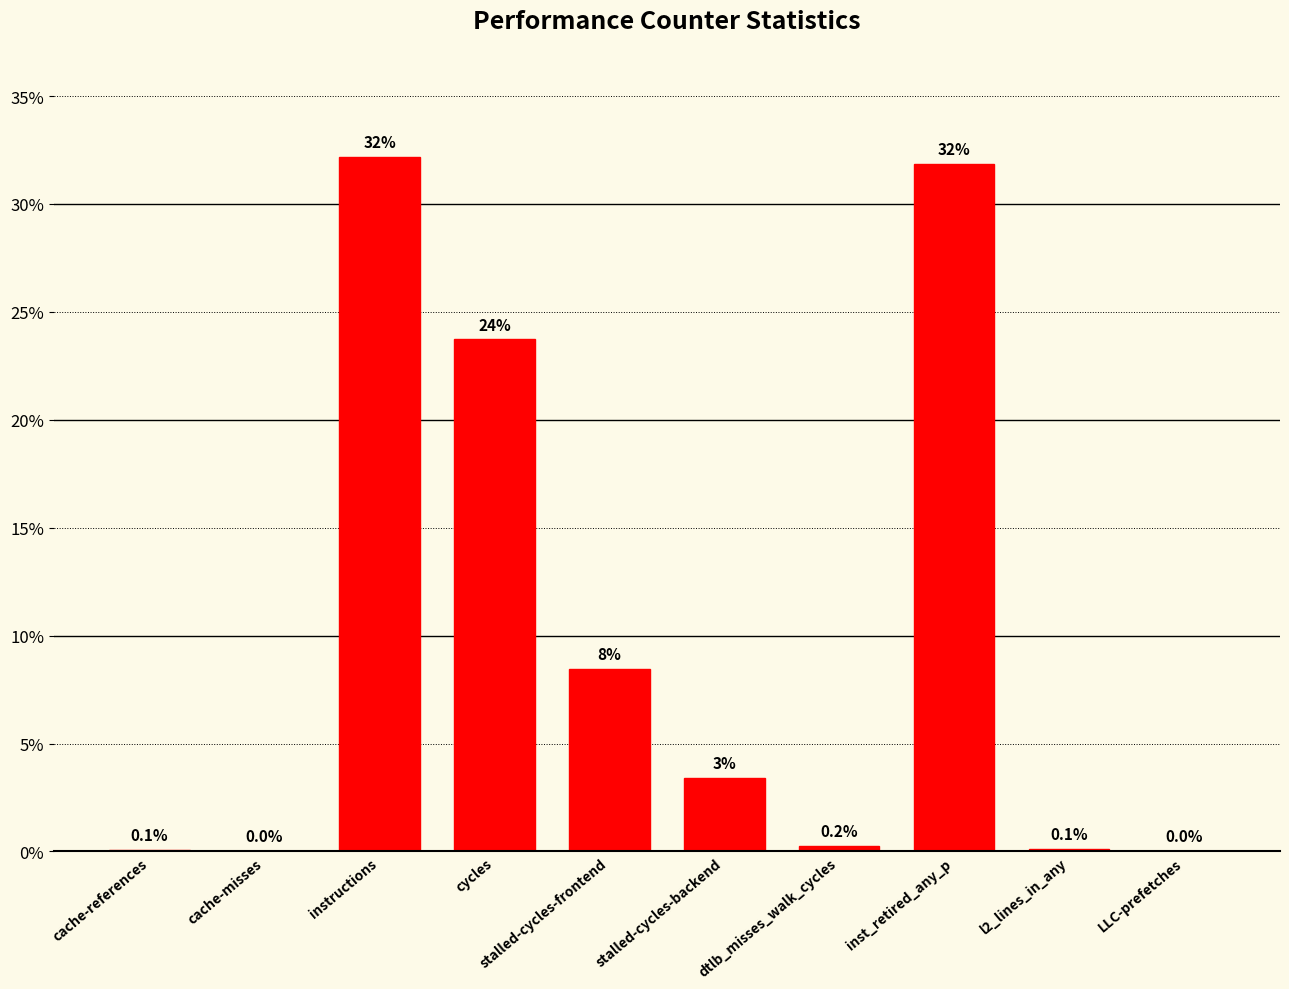

Approximately how many times larger is the value at instructions compared to stalled-cycles-backend?

9.5